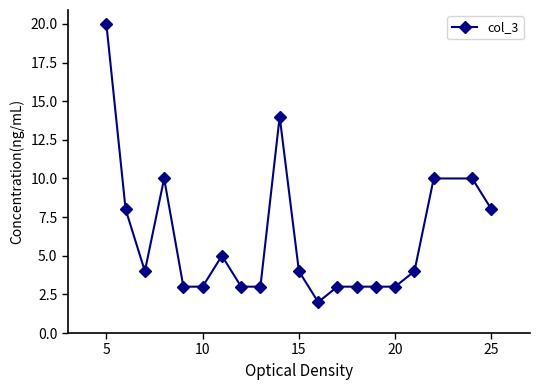

What is the value of the 17th point from the left?

4